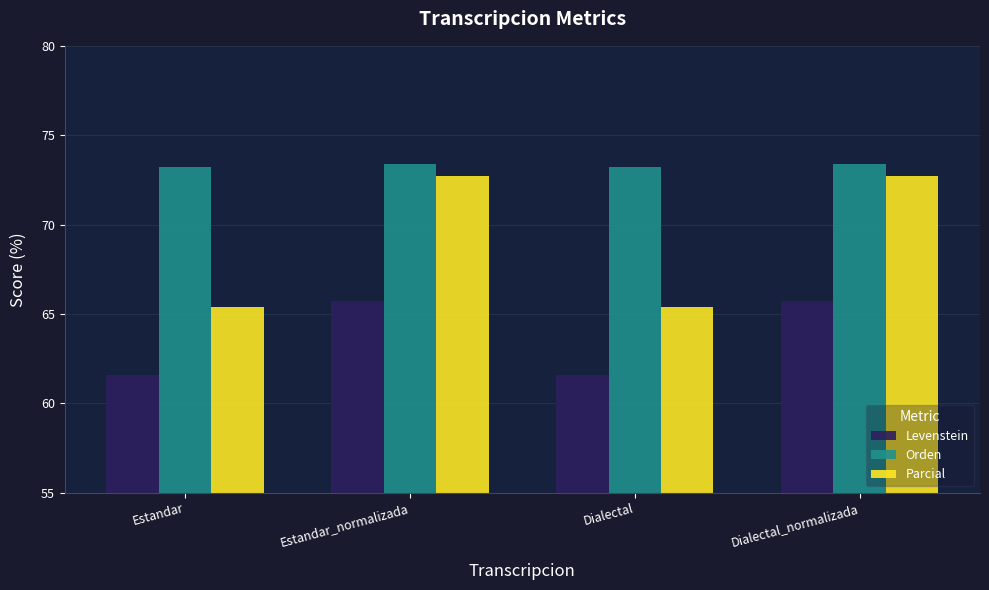

What is the smallest value displayed?

61.6